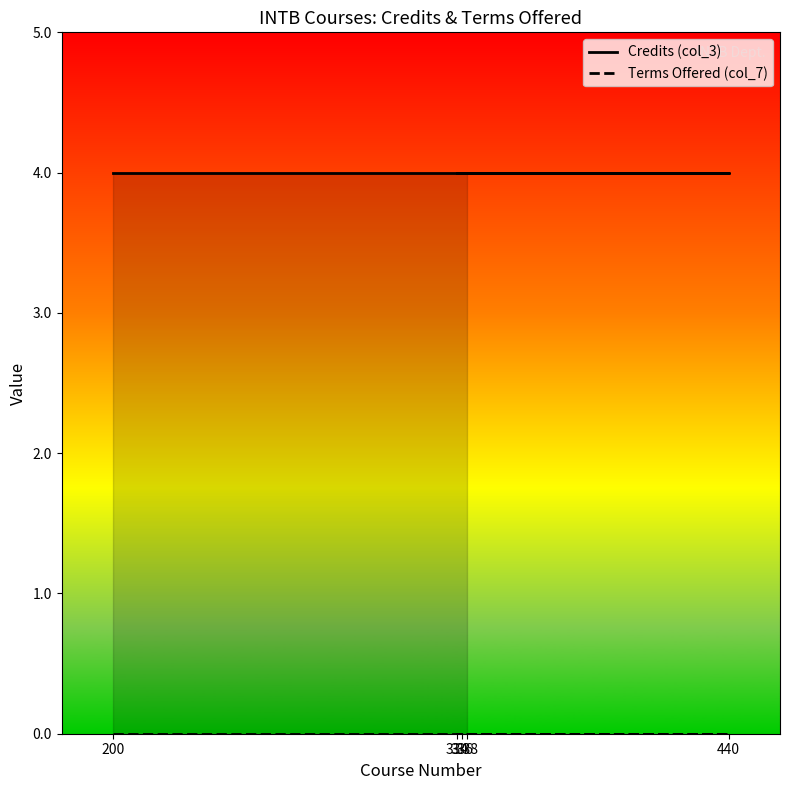

The value of Credits (col_3) at 334 is 1. True or false?

False